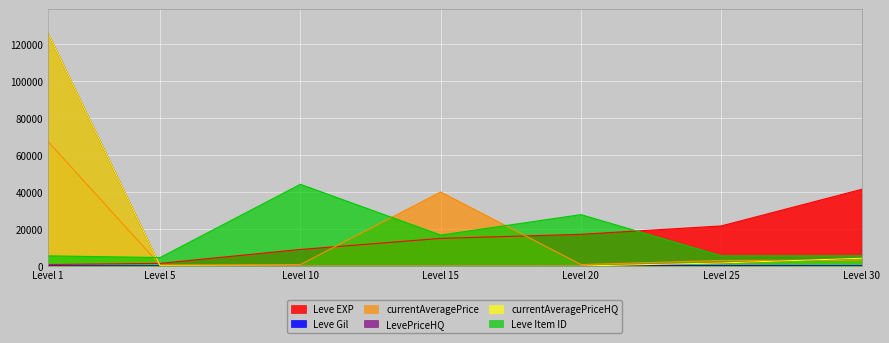

What is the maximum value shown in the chart?

126058